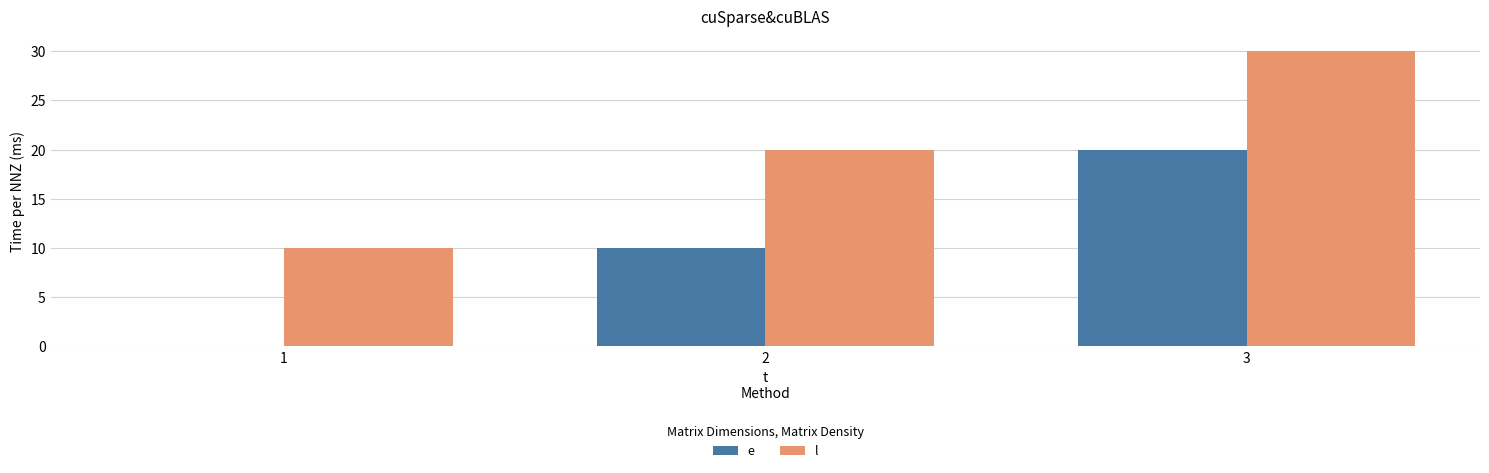

What is the approximate value of e at 3?

20